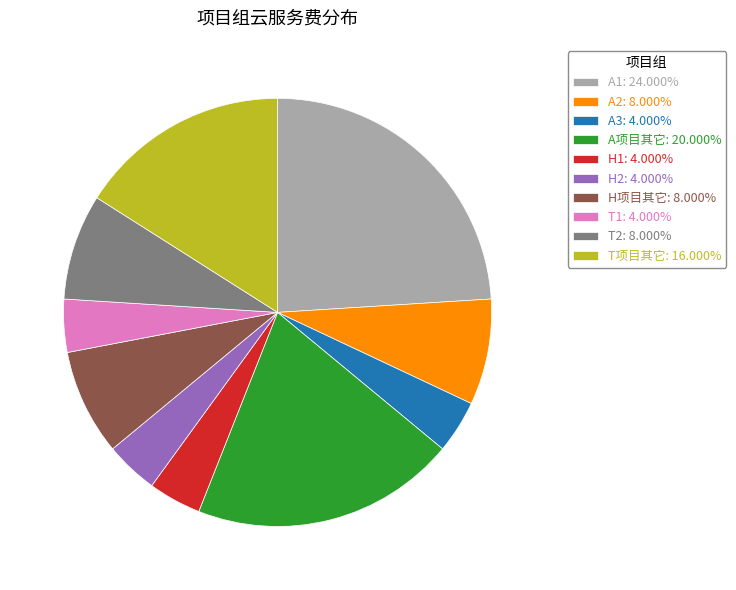

Is A1: 24.000% the majority of the pie?

No